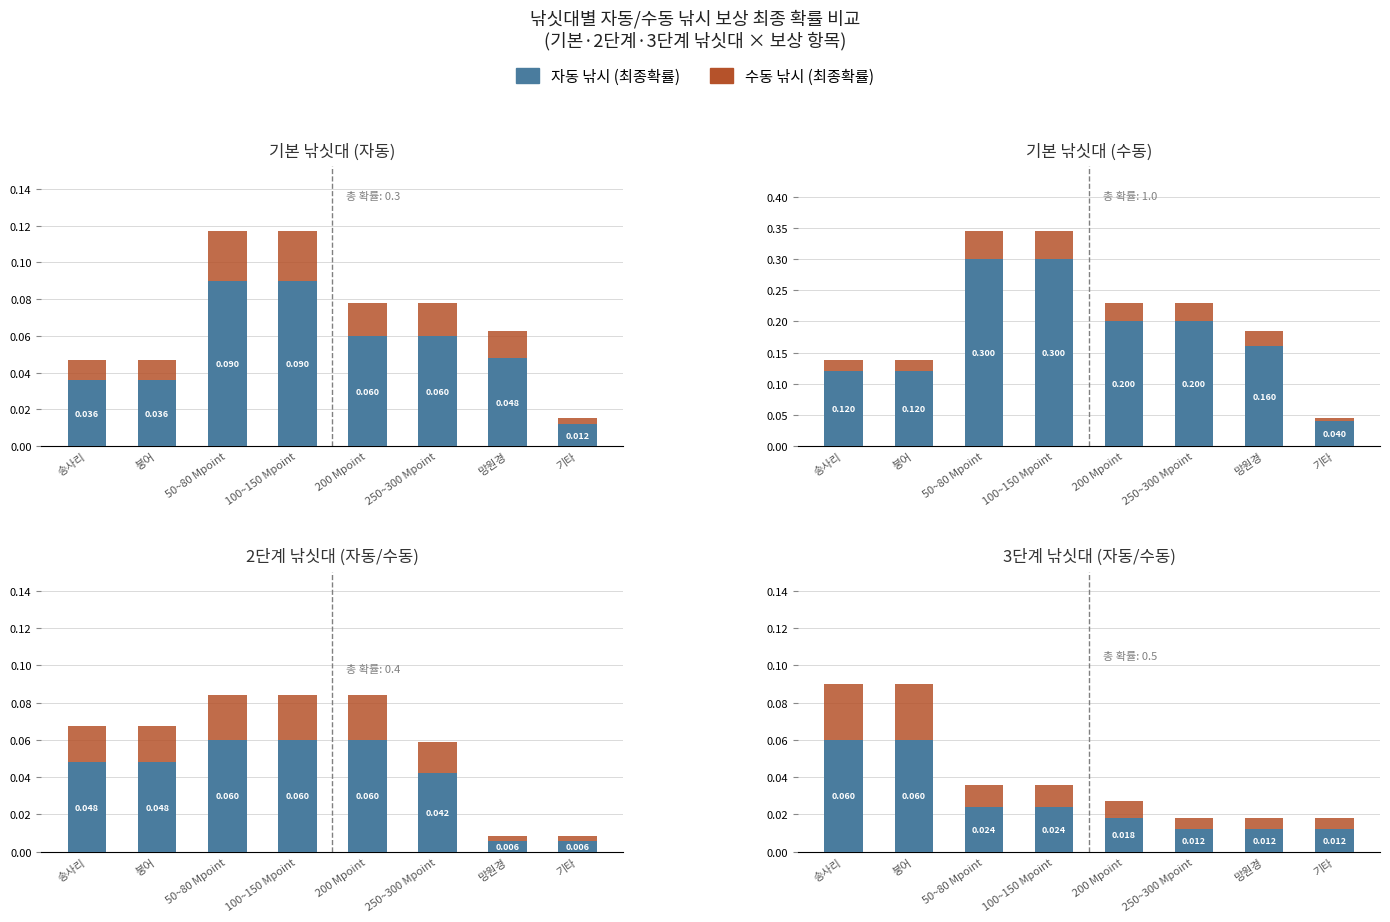

How many groups of bars are there?

8